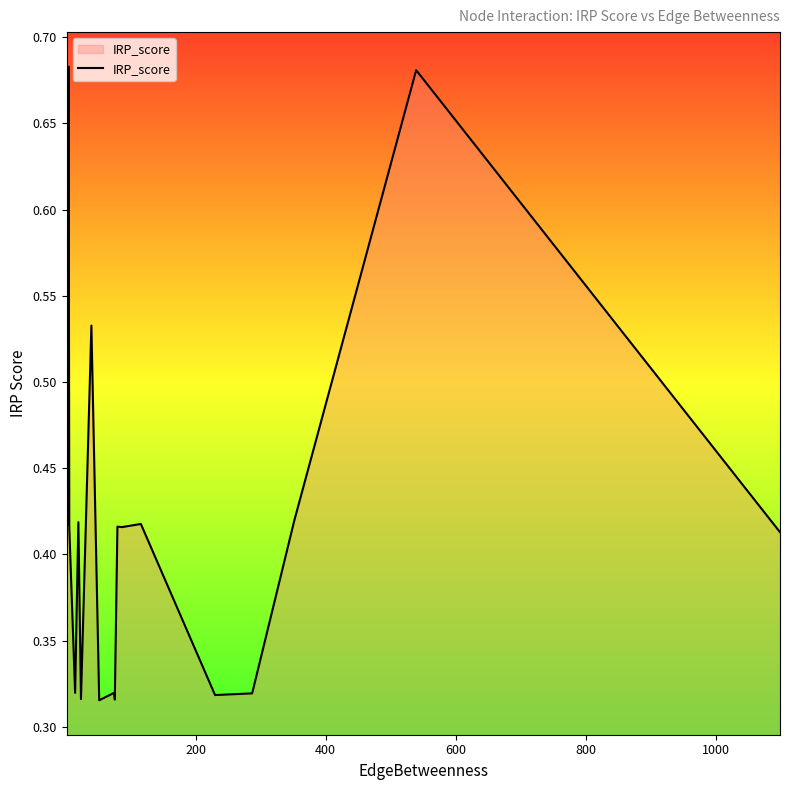

How many series are shown in this chart?

1